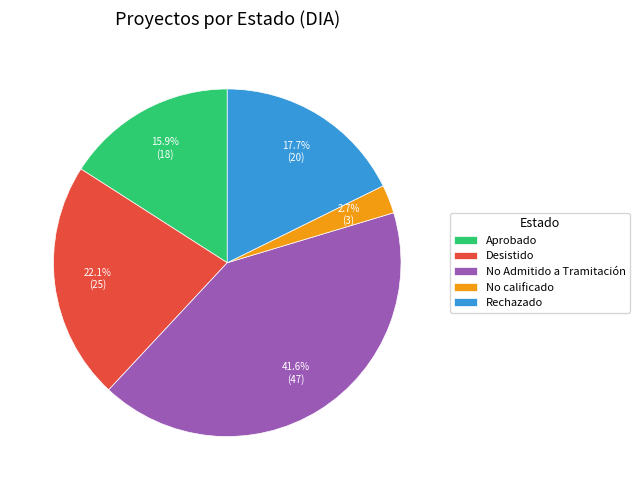

How many slices are in this pie chart?

5